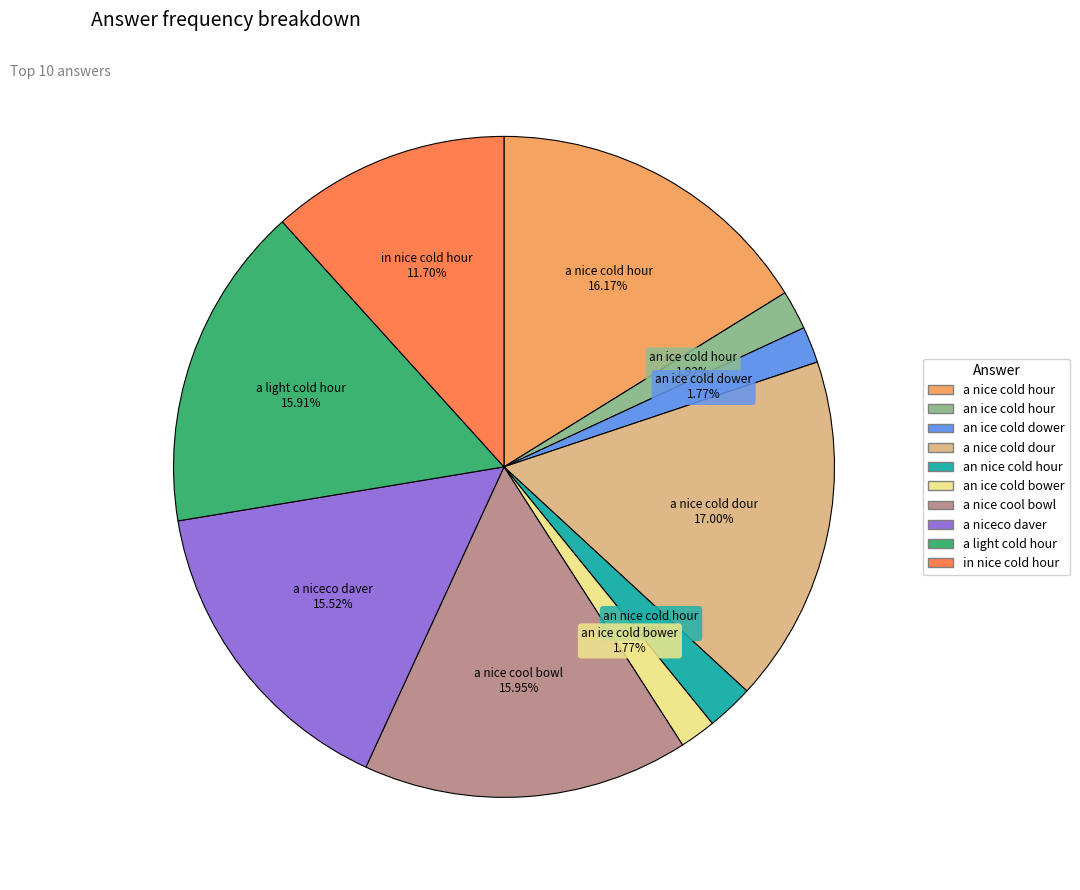

Does any single category account for the majority?

No